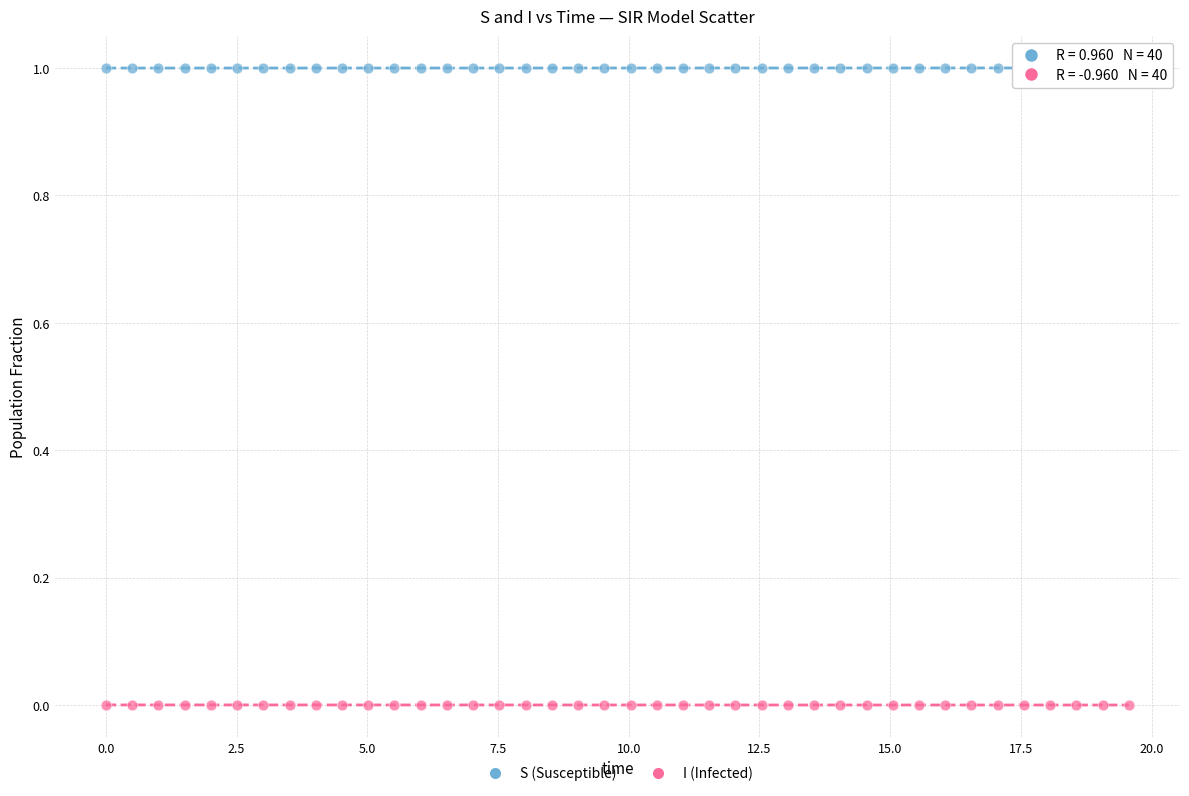

Across all data points, what is the range of X values (max minus min)?

19.6